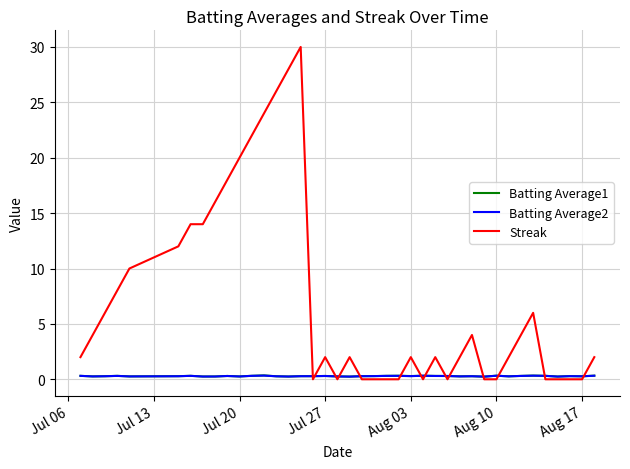

What is the difference between the second highest and minimum values in the Streak series?

28.0